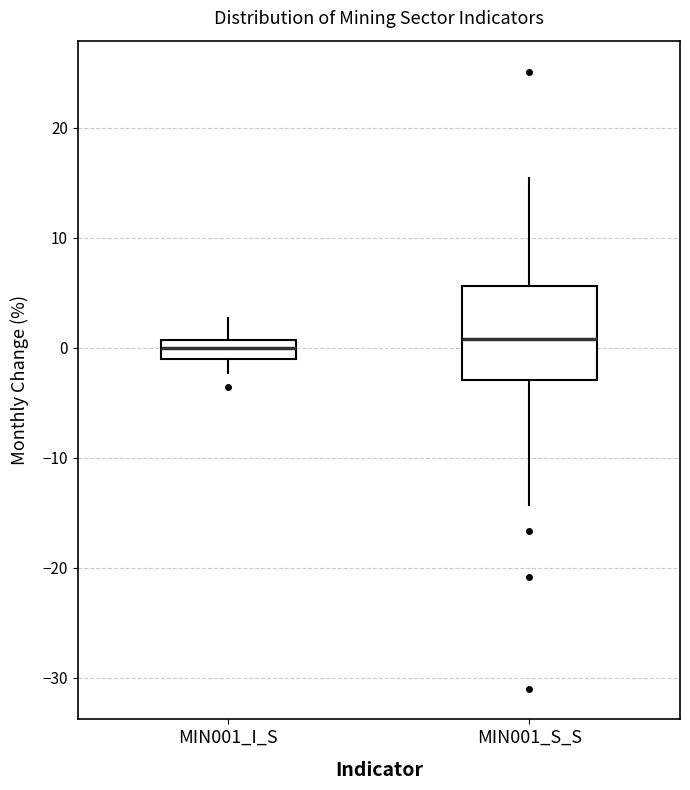

Which box is the tallest, from its lower edge to its upper edge?

MIN001_S_S